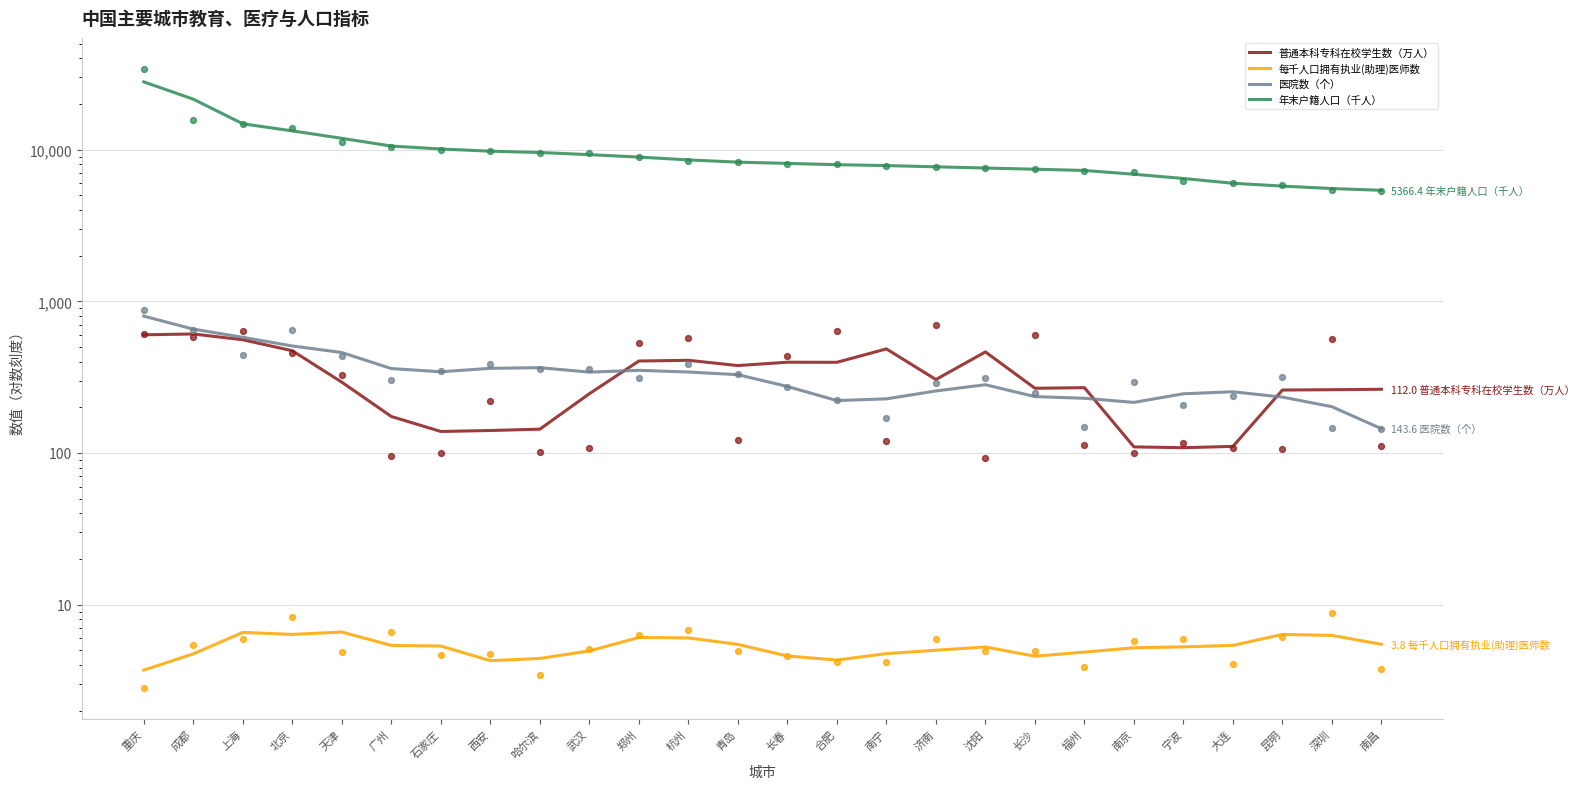

What is the total value across all series at 合肥?

8585.5